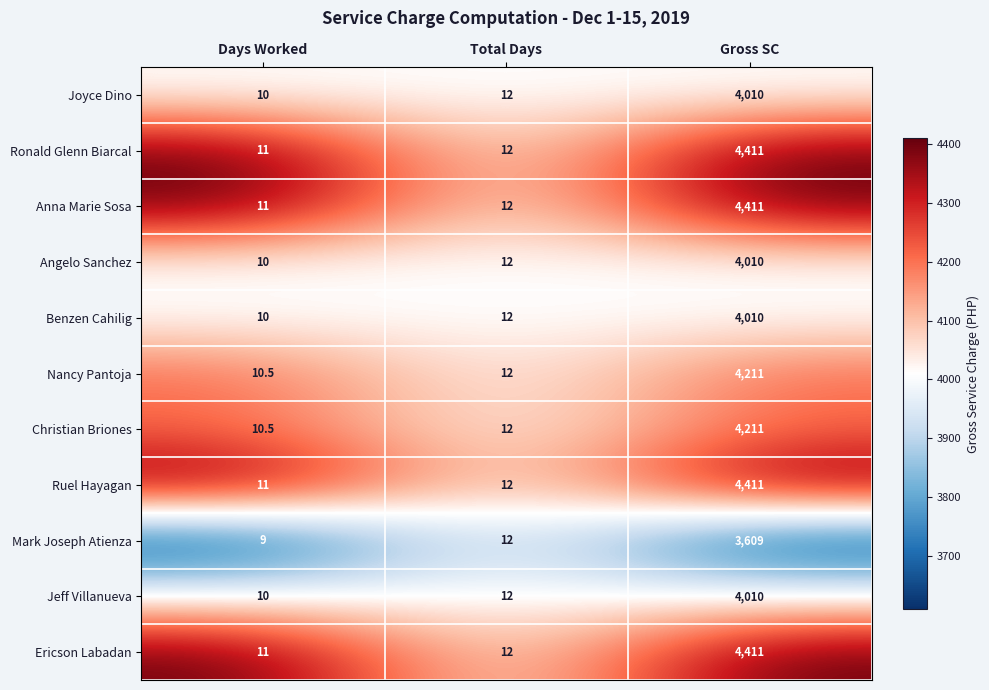

At which label is Ruel Hayagan closest to 2211?

Total Days